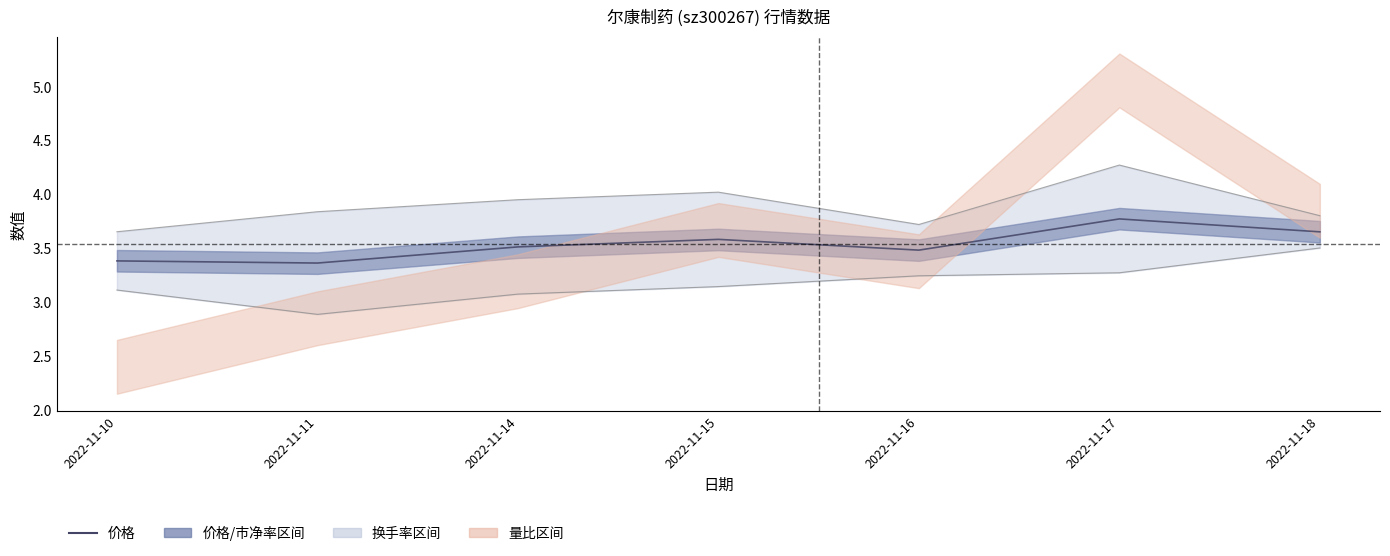

What is the value of the 3rd point from the left?

3.5